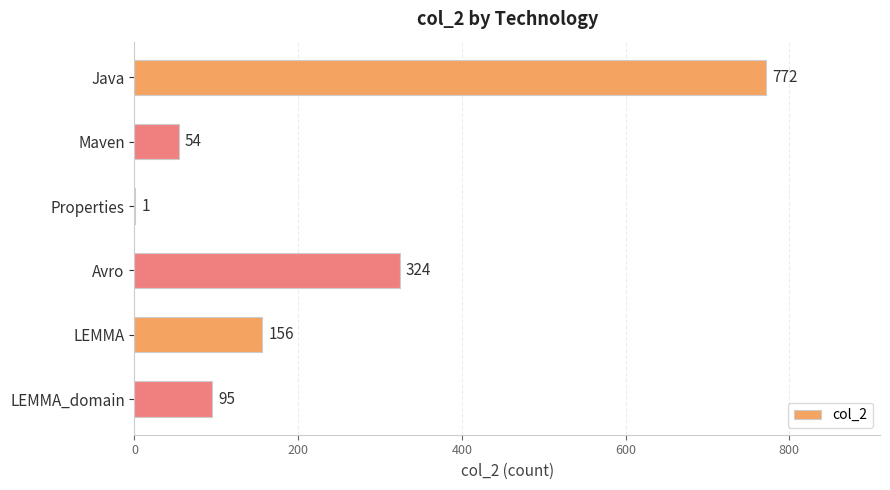

What is the sum of the values at LEMMA and Maven?

210